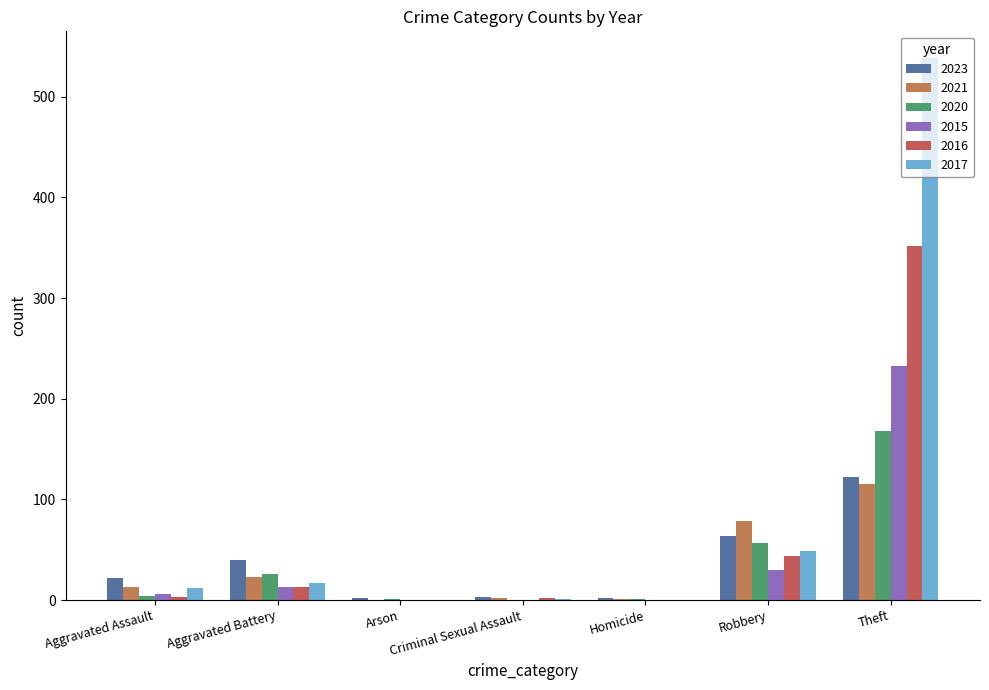

Rank the series by their maximum value, from highest to lowest.

2017, 2016, 2015, 2020, 2023, 2021